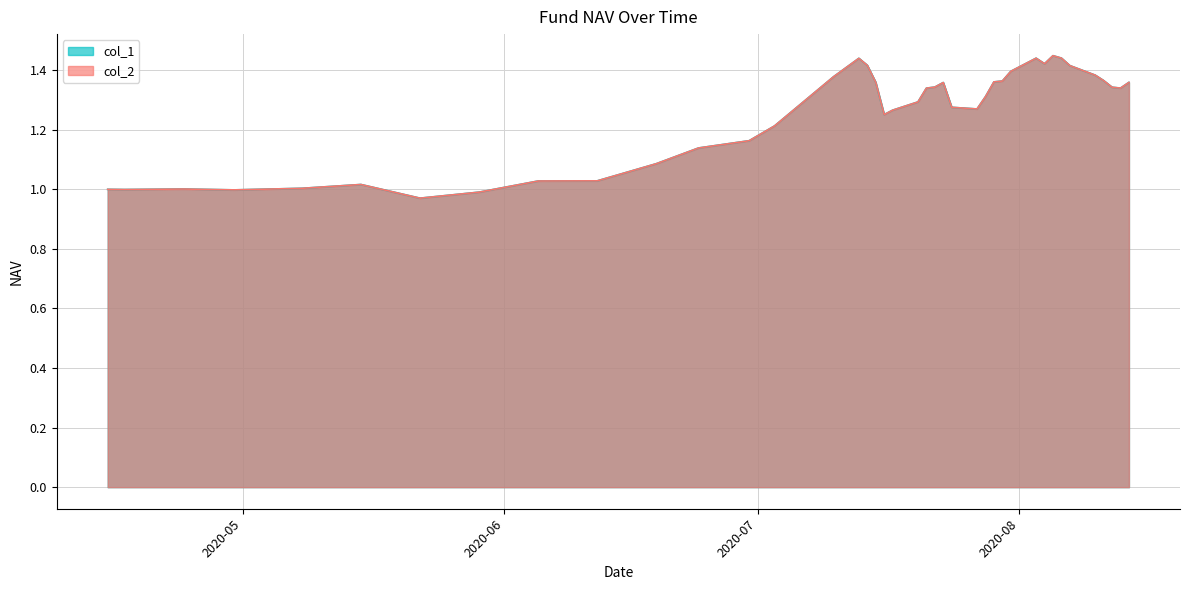

Is it true that col_2 equals 0.7 at 2020-07-31?

False